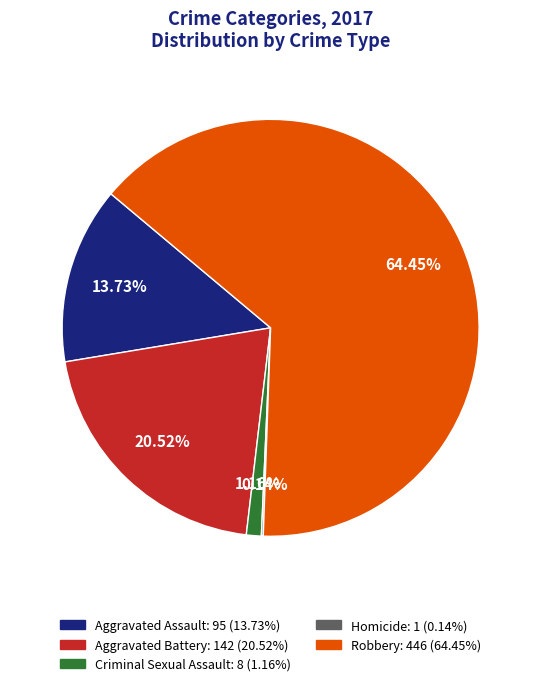

Does any single category account for the majority?

Yes